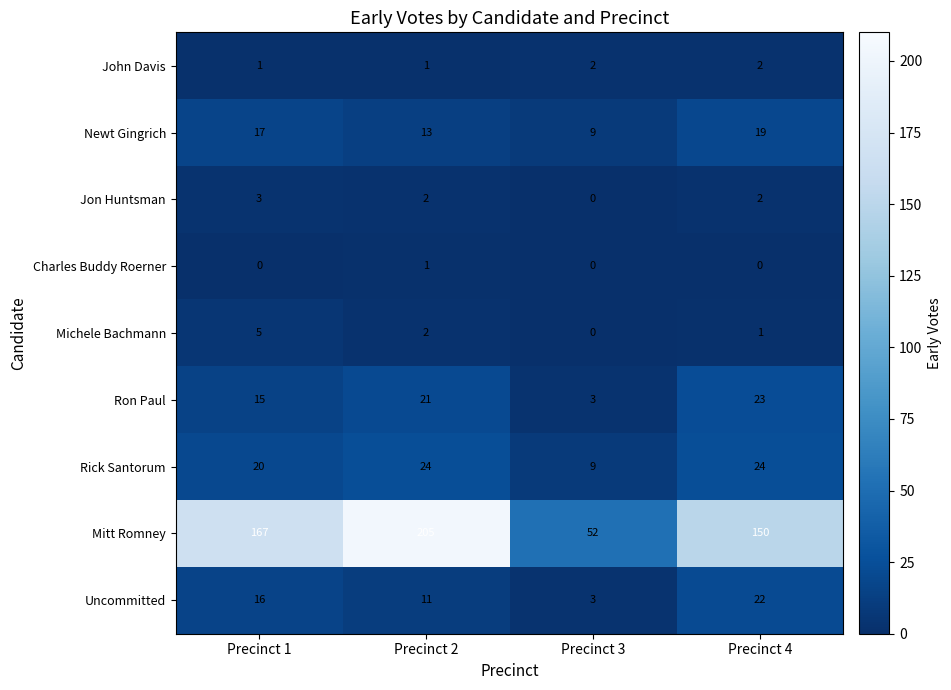

The Uncommitted series shows 22 at Precinct 4. True or false?

True